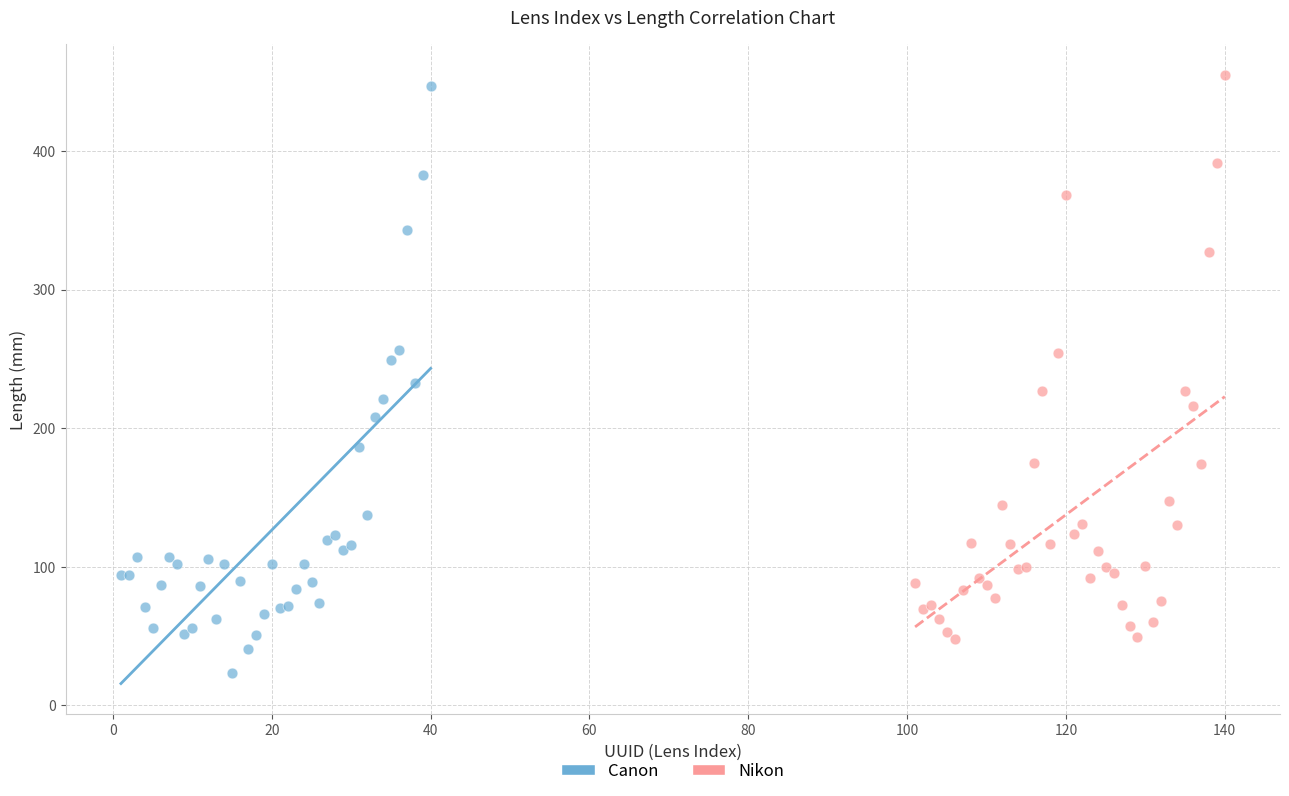

Which series contains the lowest Y value?

Canon